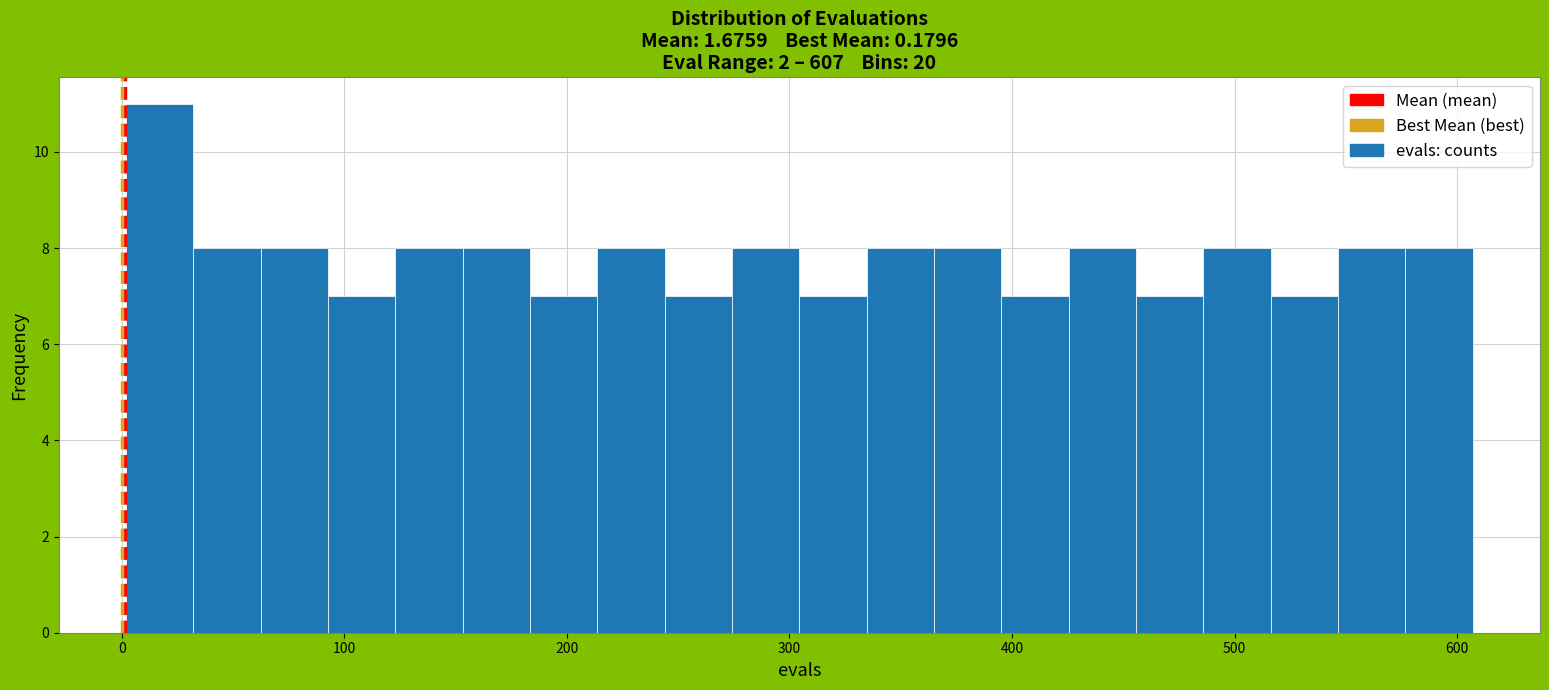

Around what value on the x-axis is the tallest bar? Give the approximate position of its centre, as read against the axis.

20